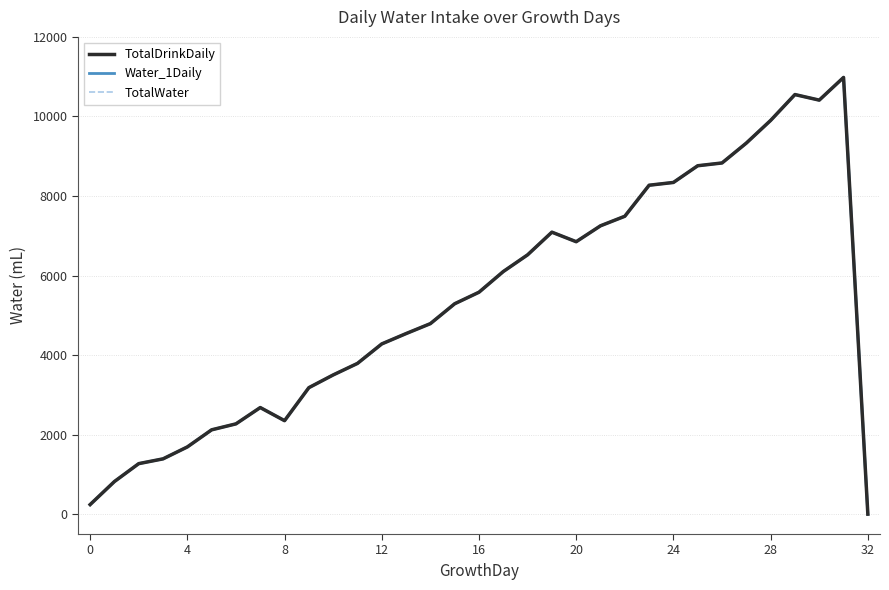

Reading left to right, list all the values displayed in this chart.

TotalDrinkDaily: 240	820	1270	1390	1690	2120	2270	2680	2350	3180	3500	3790	4280	4540	4790	5290	5580	6100	6520	7090	6850	7250	7490	8270	8340	8760	8830	9330	9900	10550	10410	10980	0
Water_1Daily: 240	820	1270	1390	1690	2120	2270	2680	2350	3180	3500	3790	4280	4540	4790	5290	5580	6100	6520	7090	6850	7250	7490	8270	8340	8760	8830	9330	9900	10550	10410	10980	0
TotalWater: 240	820	1270	1390	1690	2120	2270	2680	2350	3180	3500	3790	4280	4540	4790	5290	5580	6100	6520	7090	6850	7250	7490	8270	8340	8760	8830	9330	9900	10550	10410	10980	0